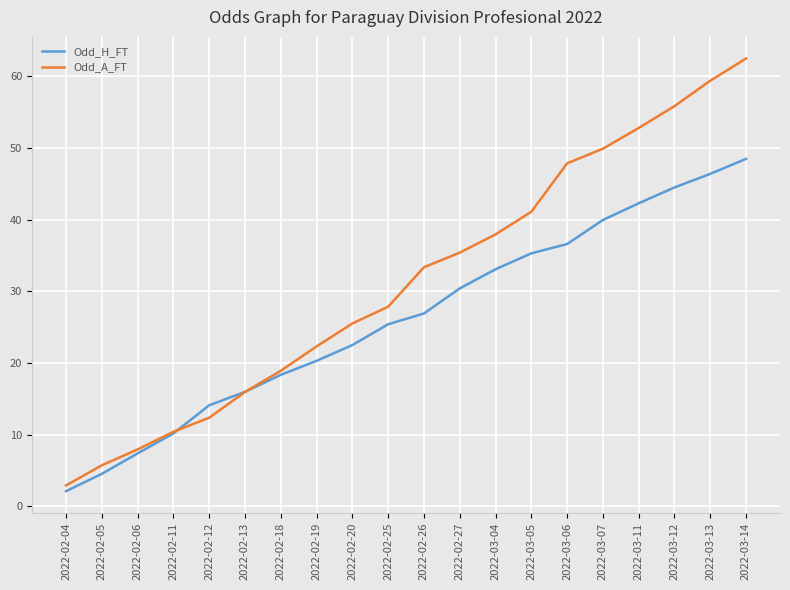

What is the sum of the Odd_A_FT values at 2022-03-05 and 2022-02-04?

44.0